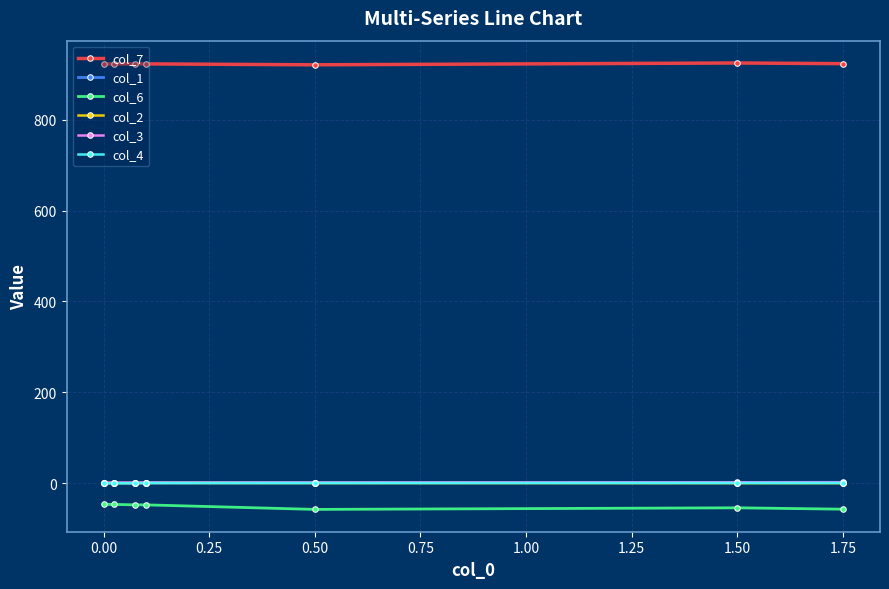

How many lines are shown in the chart?

6